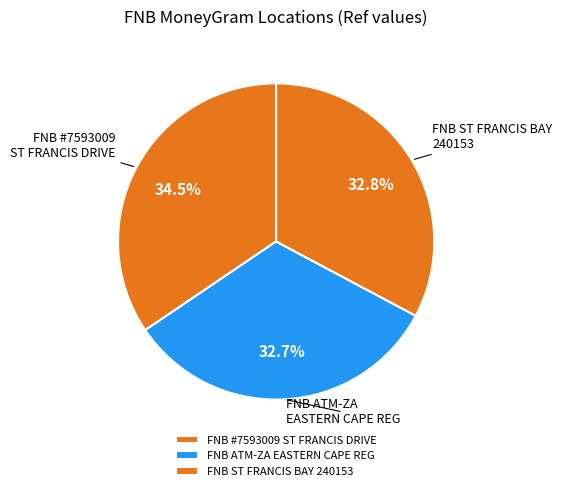

What is the ratio of the value at FNB ATM-ZA EASTERN CAPE REG to the value at FNB ST FRANCIS BAY 240153?

1.0